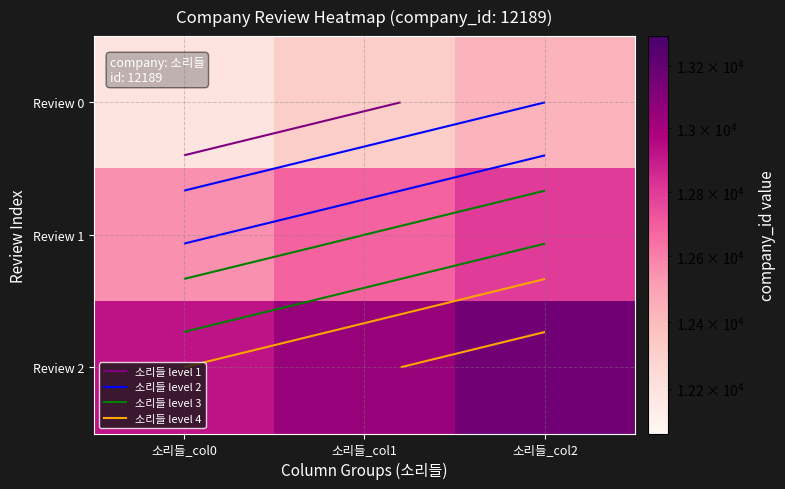

Where does the Review 1 series first go above 12676?

소리들_col1